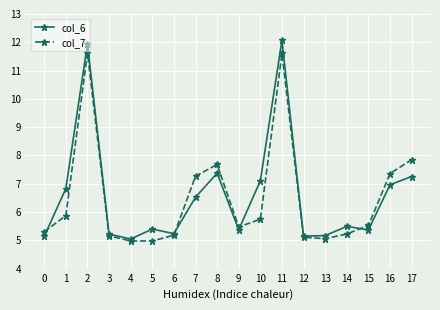

True or false: col_6 and col_7 intersect in this chart.

True